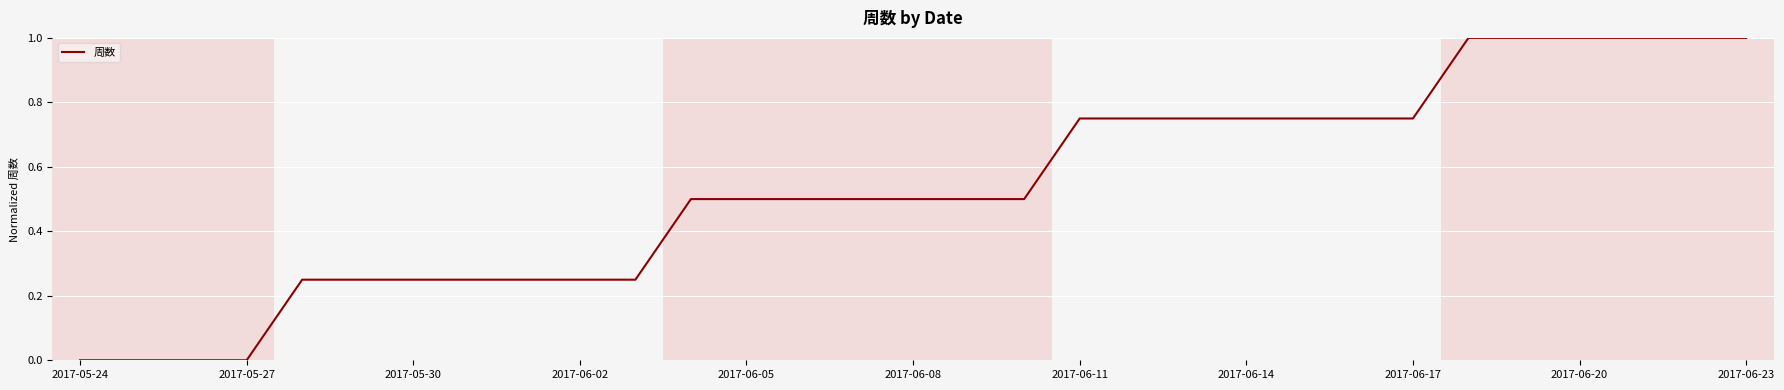

What is the greatest value displayed?

1.0